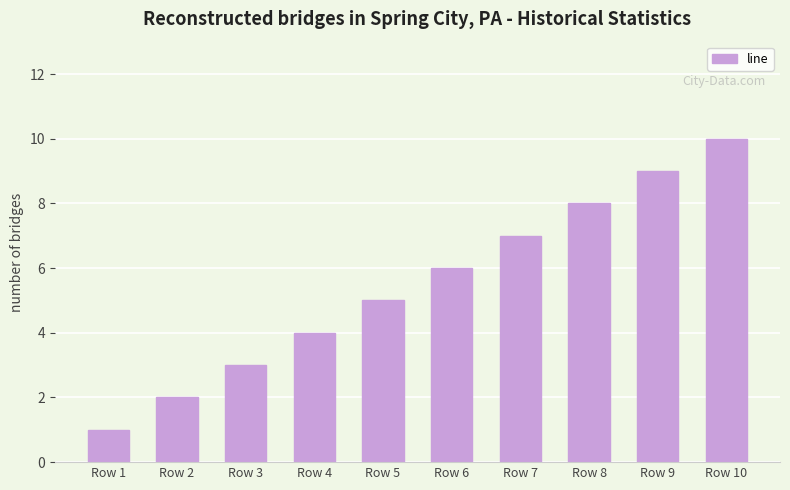

What is the minimum value shown in the chart?

1